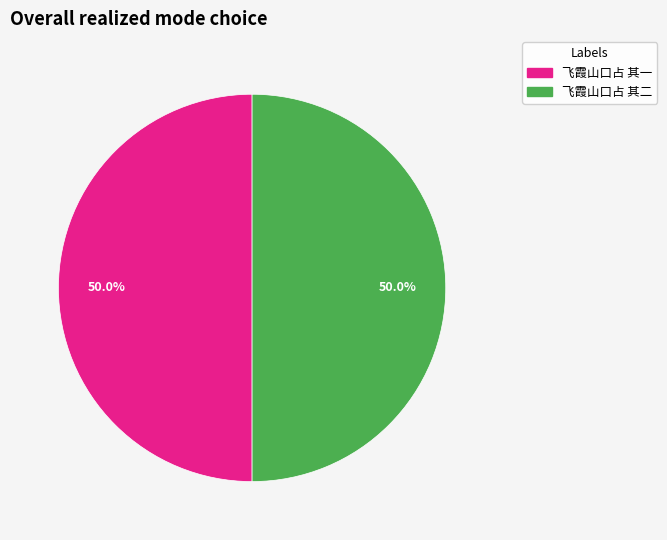

What is the total percentage of 飞霞山口占 其二 and 飞霞山口占 其一?

100.0%